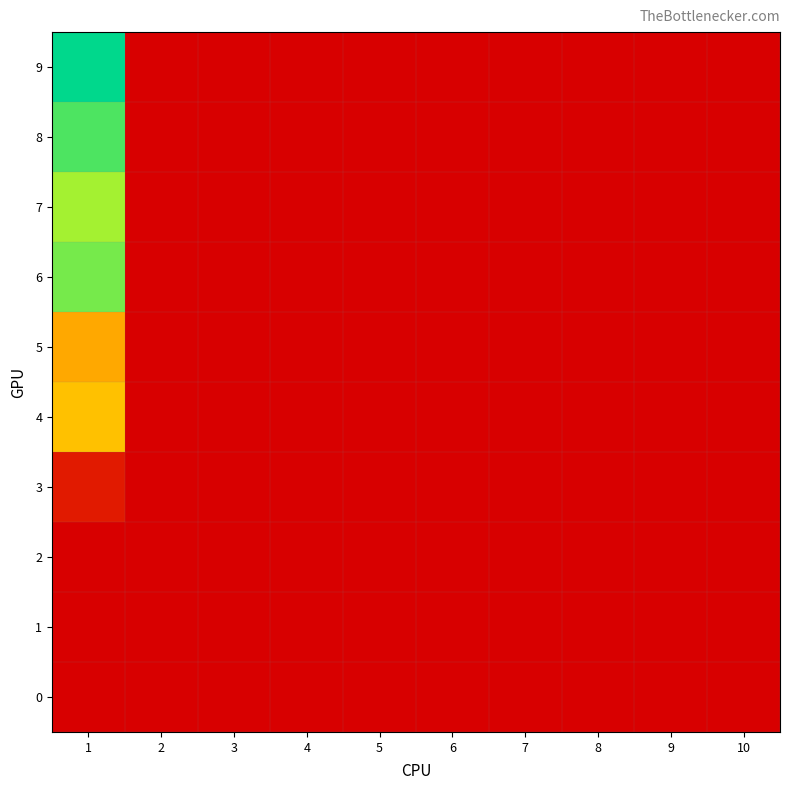

At 1, list the series in order from smallest to largest.

2, 1, 0, 3, 5, 4, 7, 6, 8, 9